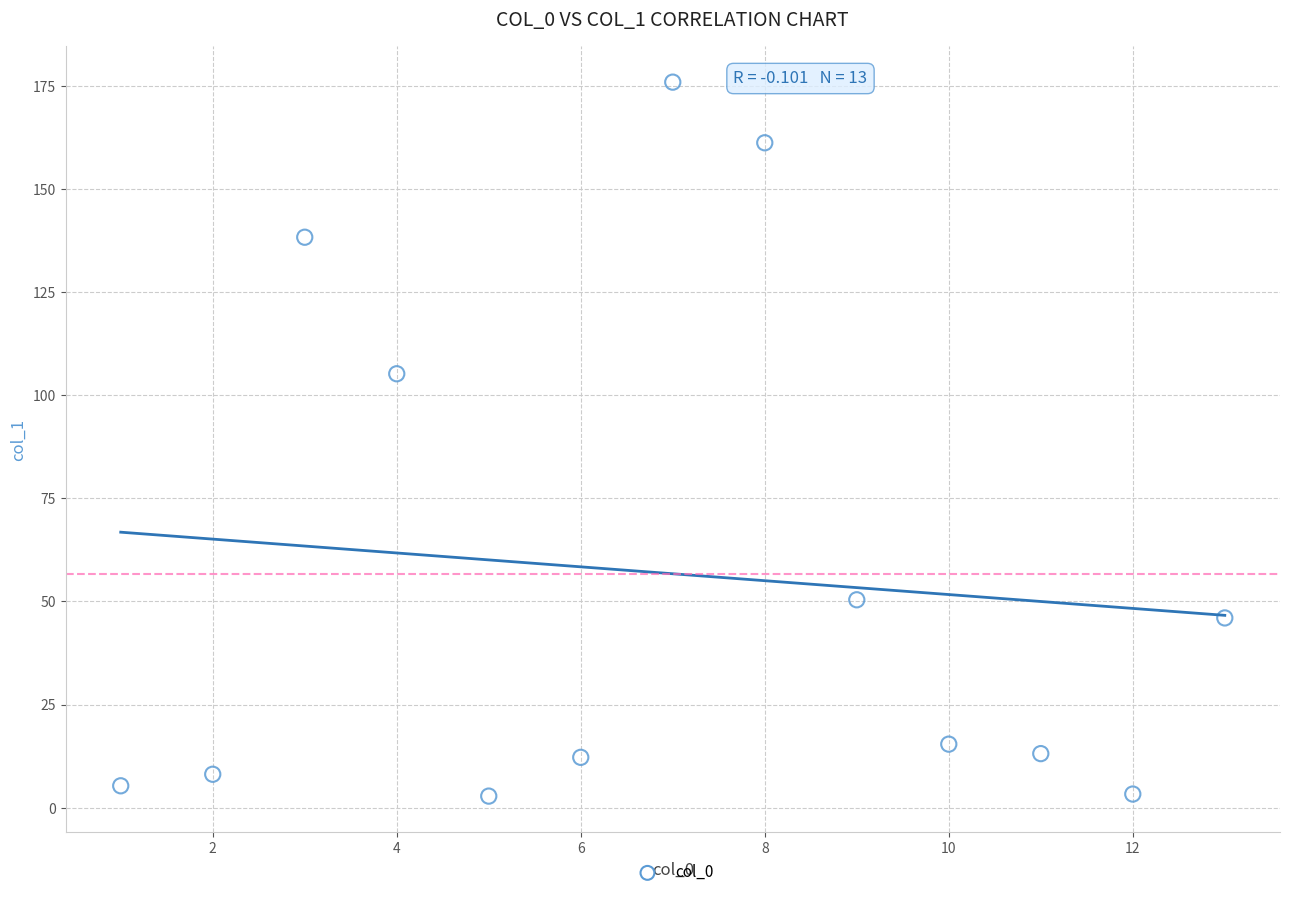

What Y value in the scatter plot is closest to 89?

105.2